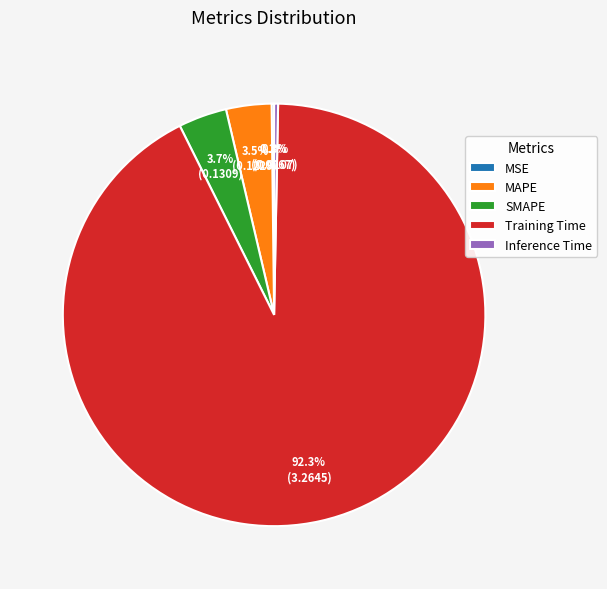

Which category has the biggest portion of the pie?

Training Time